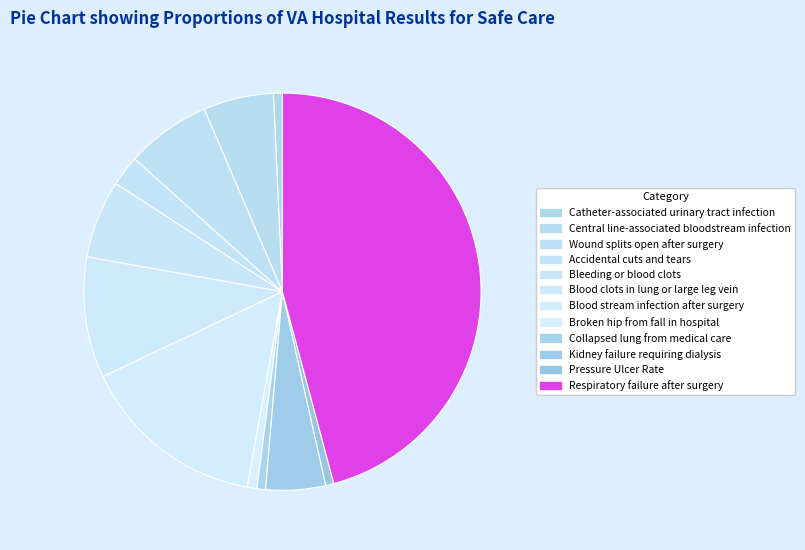

What percentage is the Broken hip from fall in hospital slice, to the nearest percent?

1%